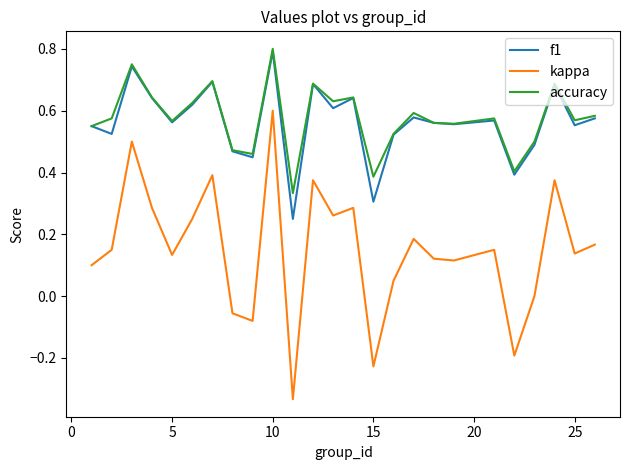

Which series has the widest spread of values?

kappa